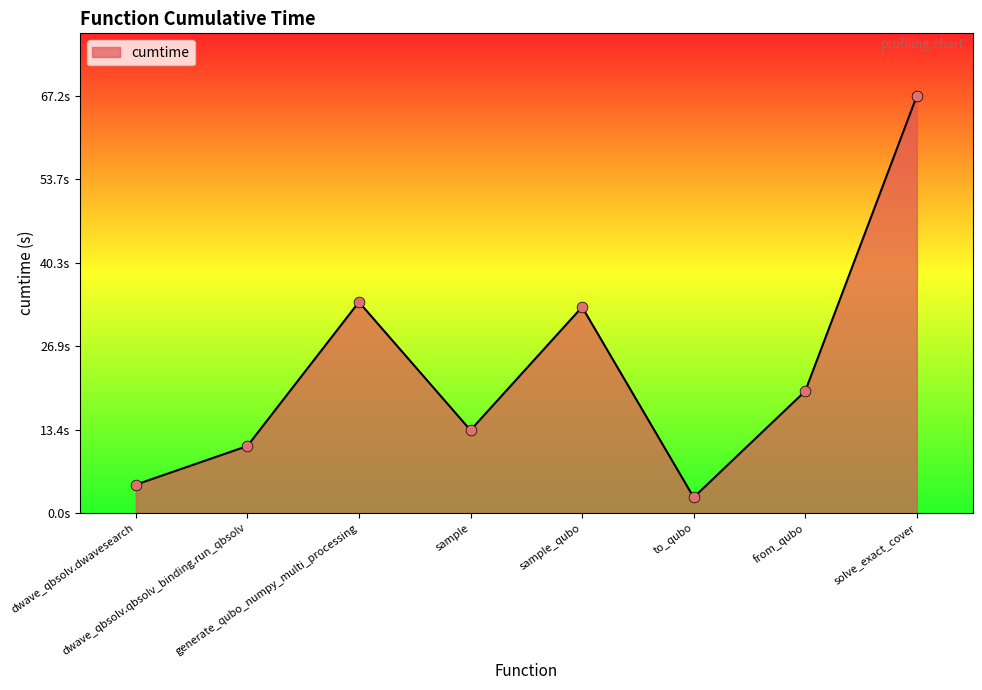

Which has a higher value, dwave_qbsolv.qbsolv_binding.run_qbsolv or solve_exact_cover?

solve_exact_cover